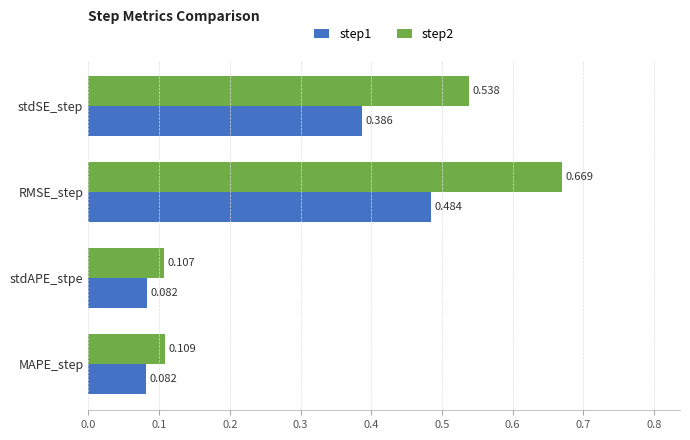

At which category is the sum across all series the highest?

RMSE_step